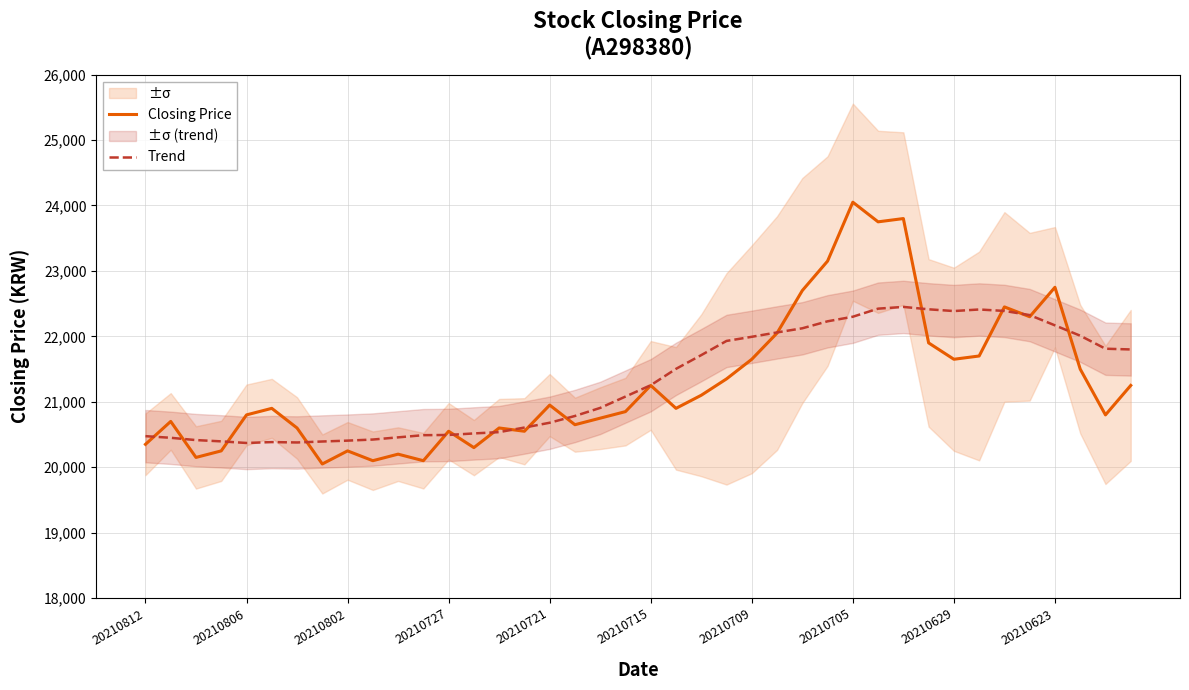

True or false: Trend and Closing Price intersect in this chart.

True